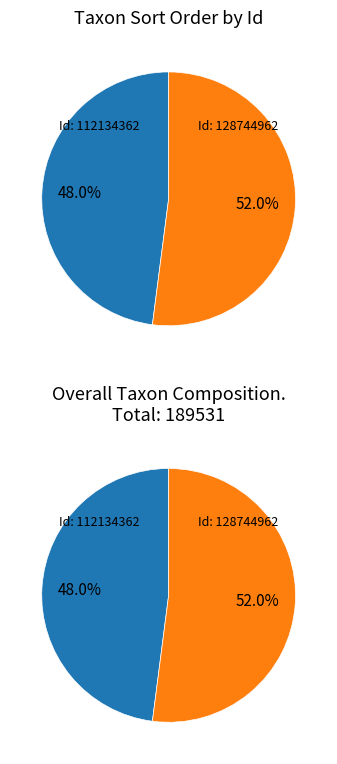

How many slices are in this pie chart?

2